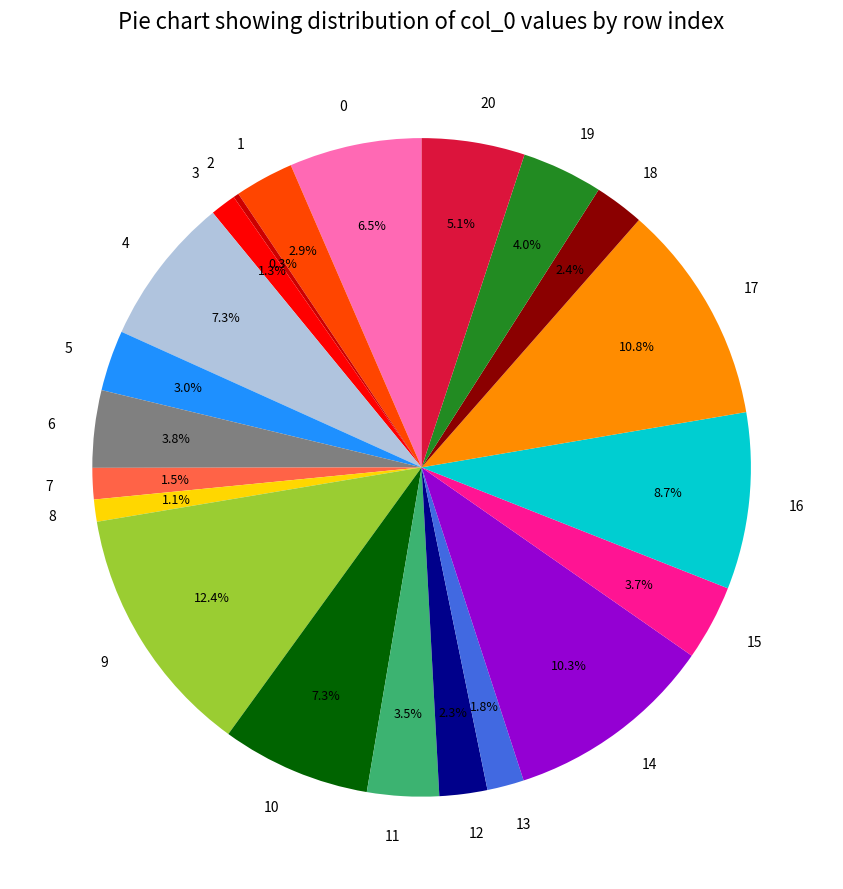

The 7 slice represents 10% of the pie. True or false?

False